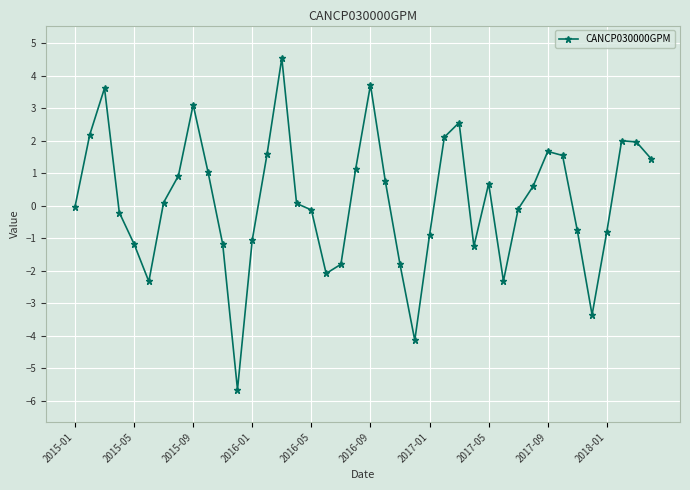

What is the greatest value displayed?

4.5